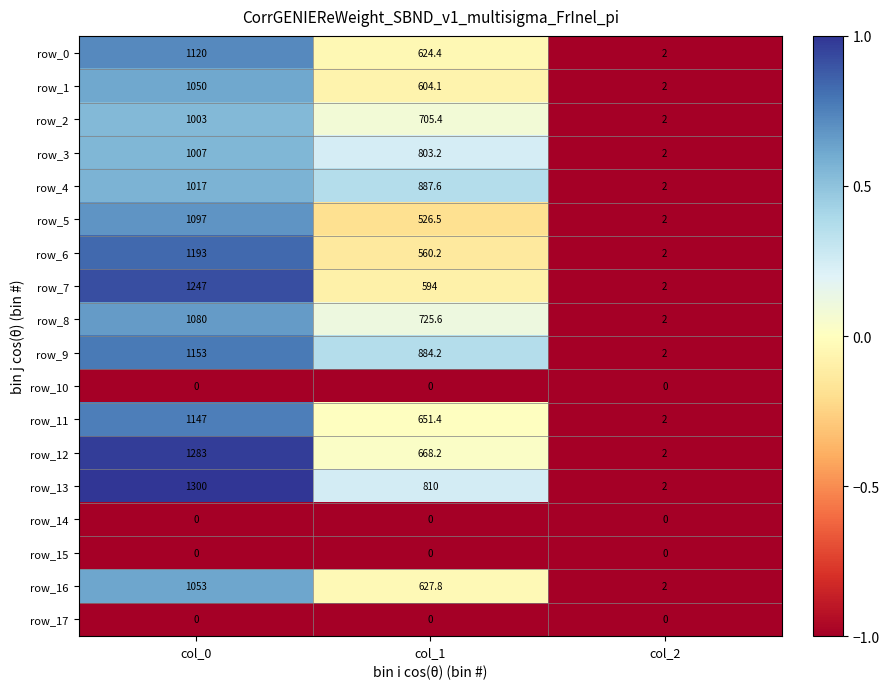

What is the minimum value shown in the chart?

0.0